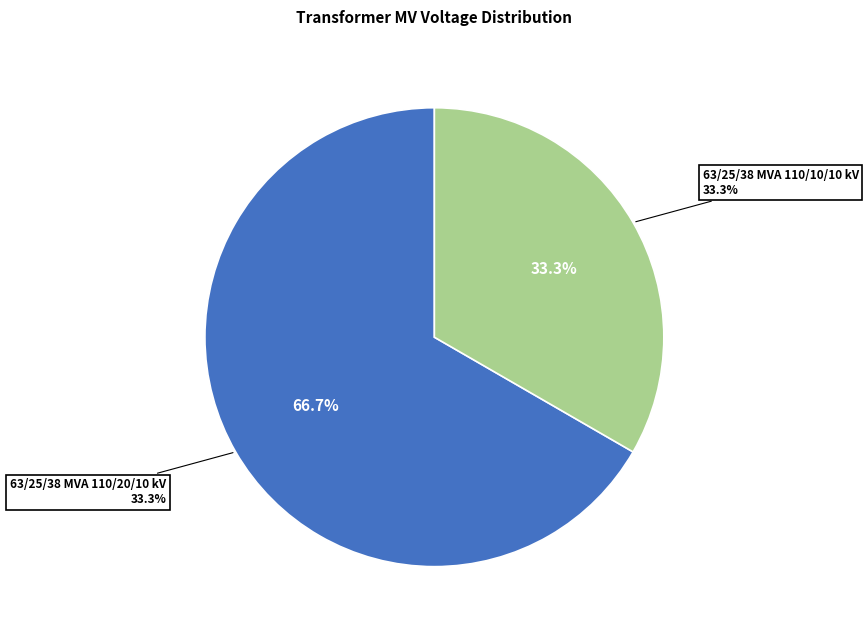

To the nearest percent, what percentage of the pie is 63/25/38 MVA 110/20/10 kV?

67%